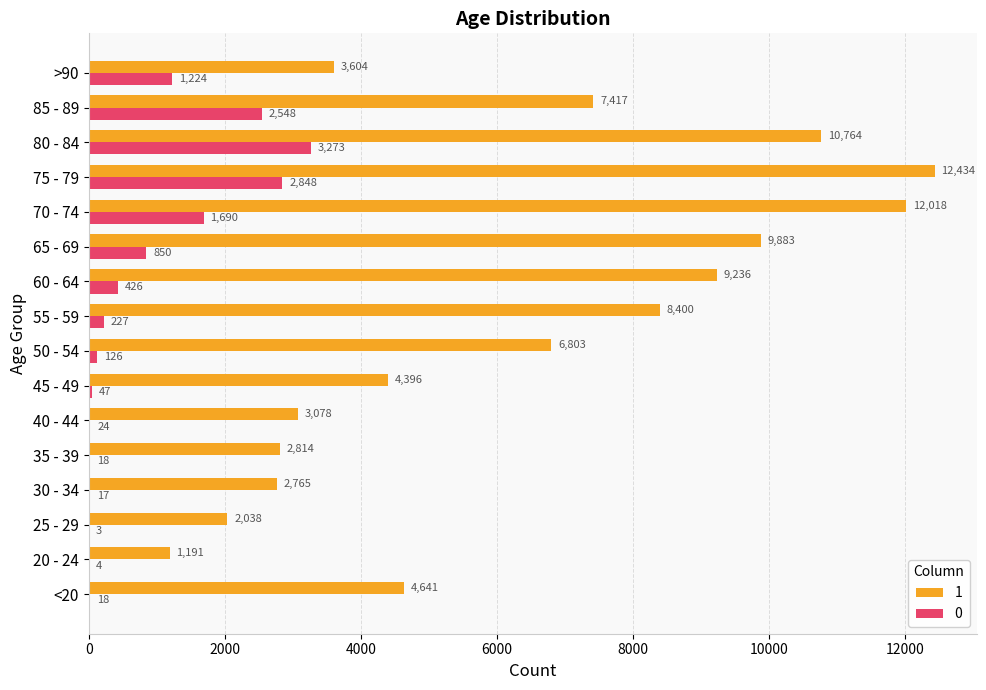

At which label is 0 closest to 1638?

70 - 74